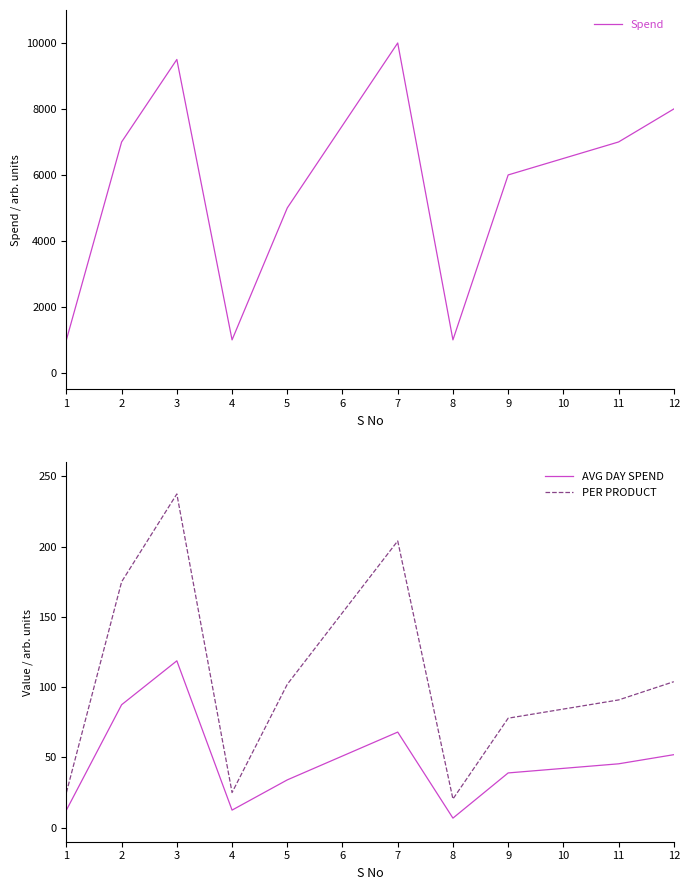

True or false: AVG DAY SPEND and PER PRODUCT intersect in this chart.

False